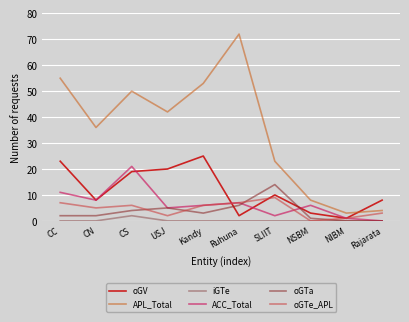

What is the sum of all iGTe values?

2